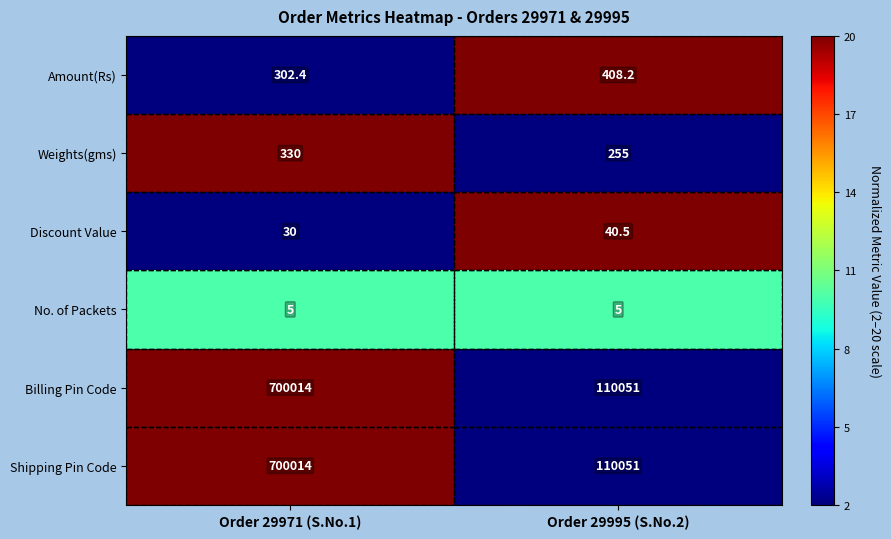

Count the number of categories in the chart.

2